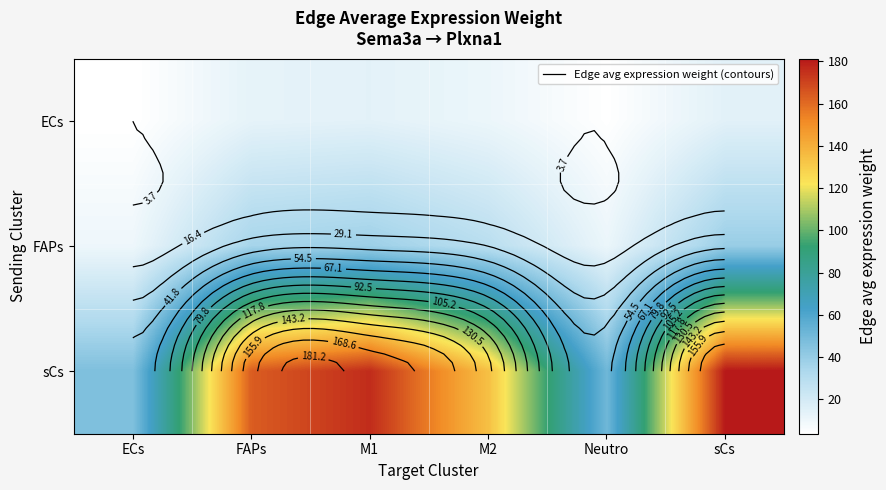

At which label is sCs closest to 113?

M2